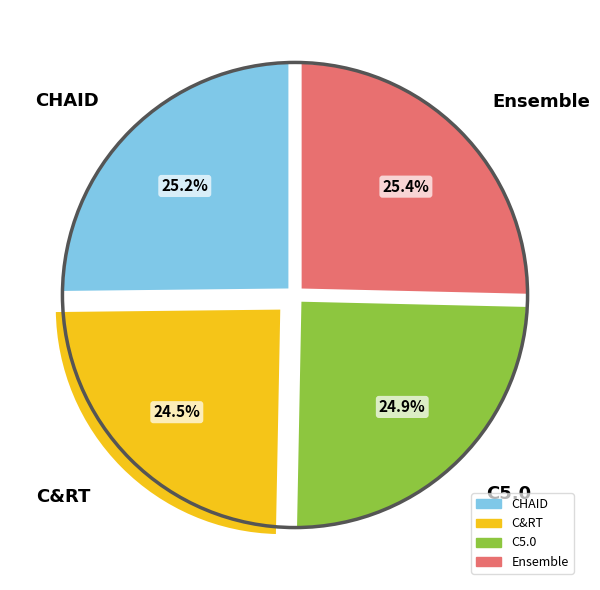

Between C&RT and CHAID, which is larger?

CHAID